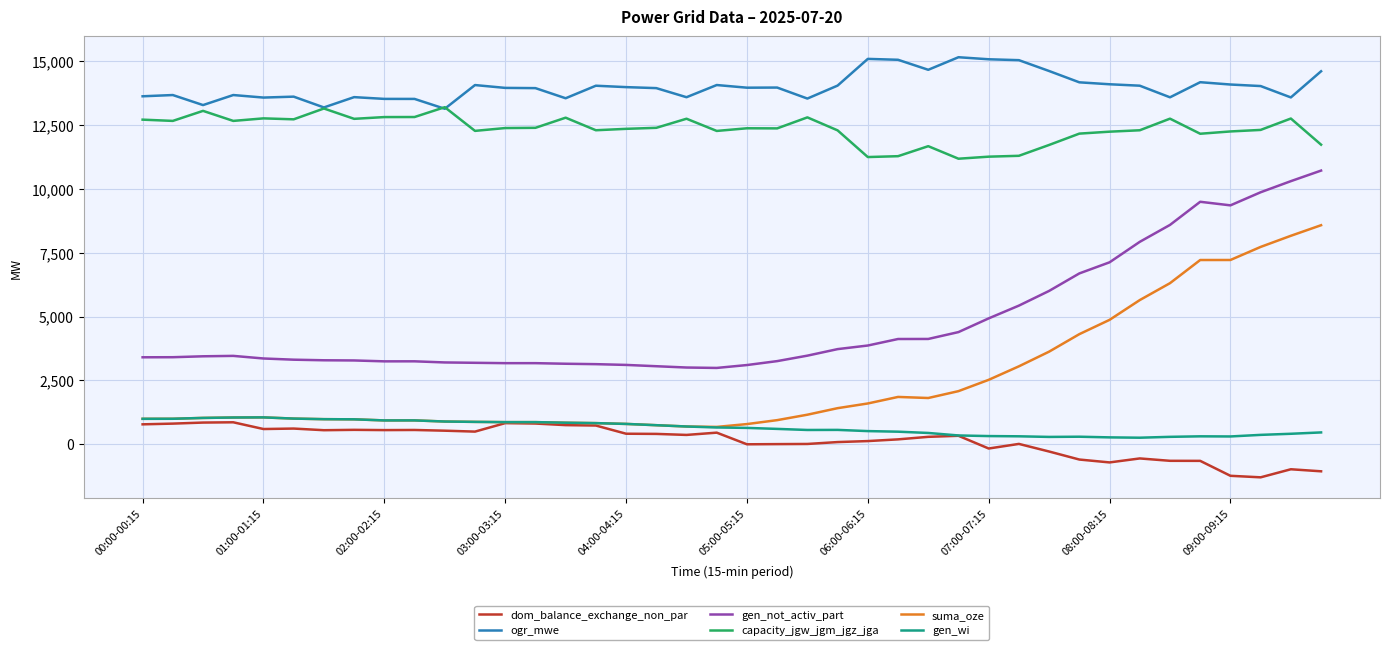

Which series has the largest total across all categories?

ogr_mwe